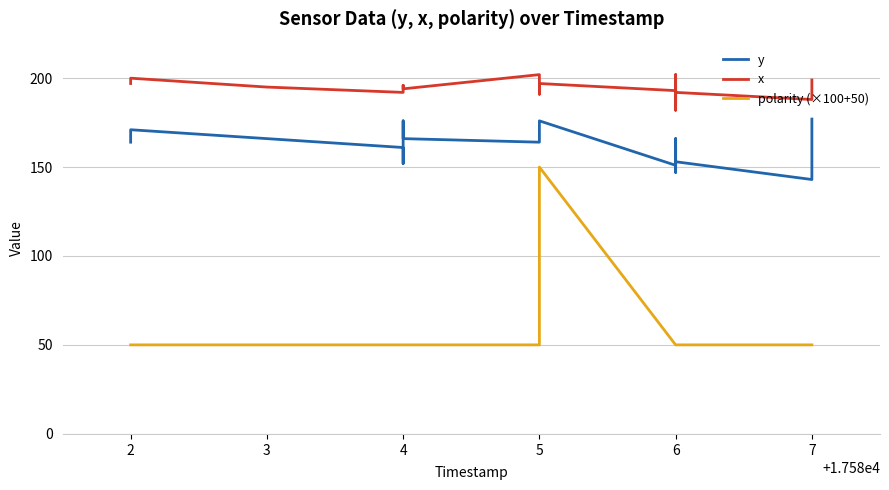

What is the difference between the maximum and minimum values in the polarity (×100+50) series?

100